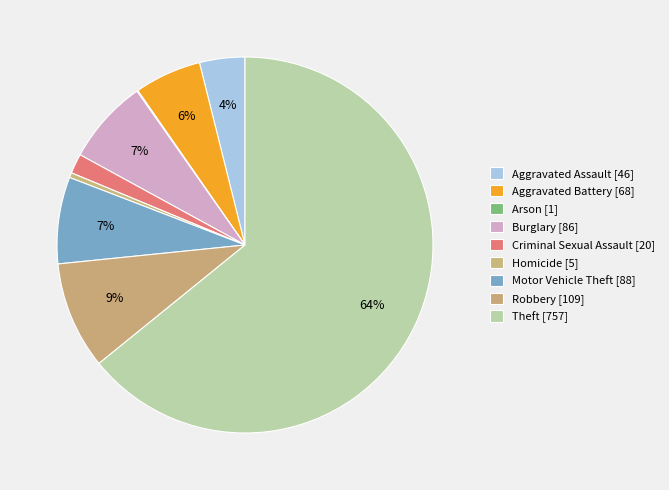

Which has a higher value, Aggravated Battery or Aggravated Assault?

Aggravated Battery